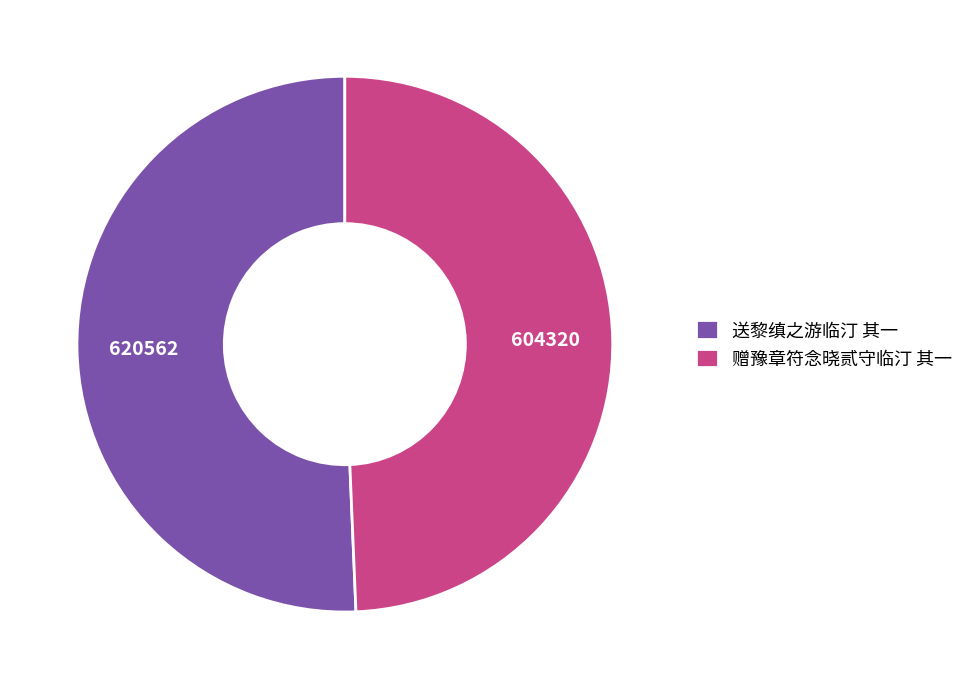

Is the sum of 赠豫章符念晓贰守临汀 其一 and 送黎缜之游临汀 其一 greater than half?

Yes